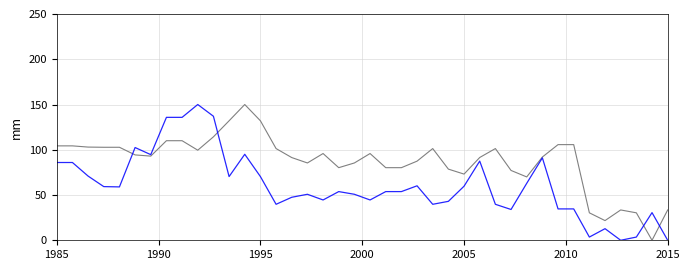

What is the greatest value displayed?

150.0